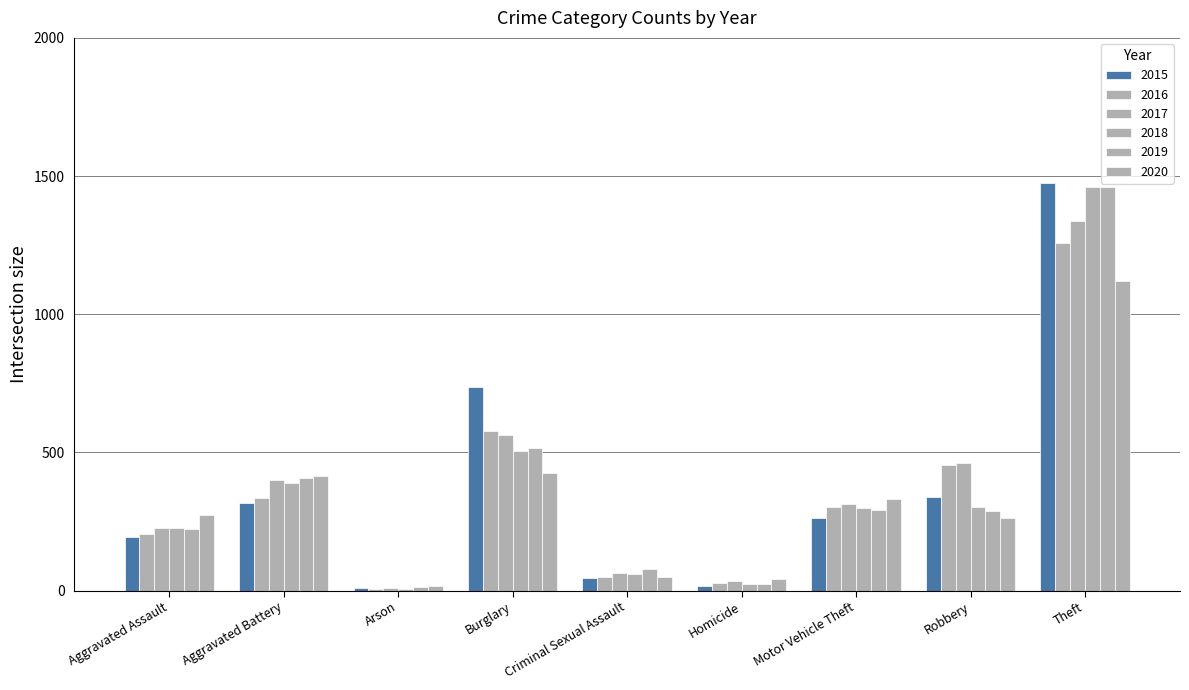

At Motor Vehicle Theft, list the series in order from largest to smallest.

2020, 2017, 2016, 2018, 2019, 2015